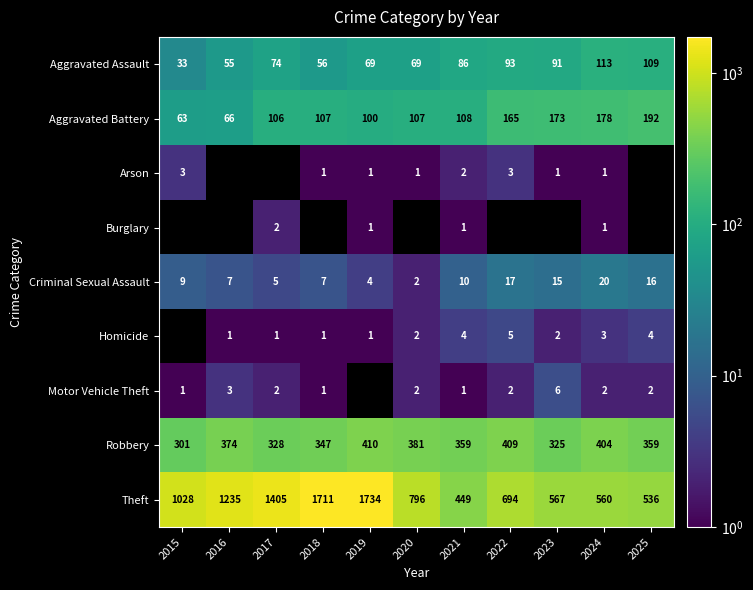

At how many categories does at least one series exceed 1018?

5